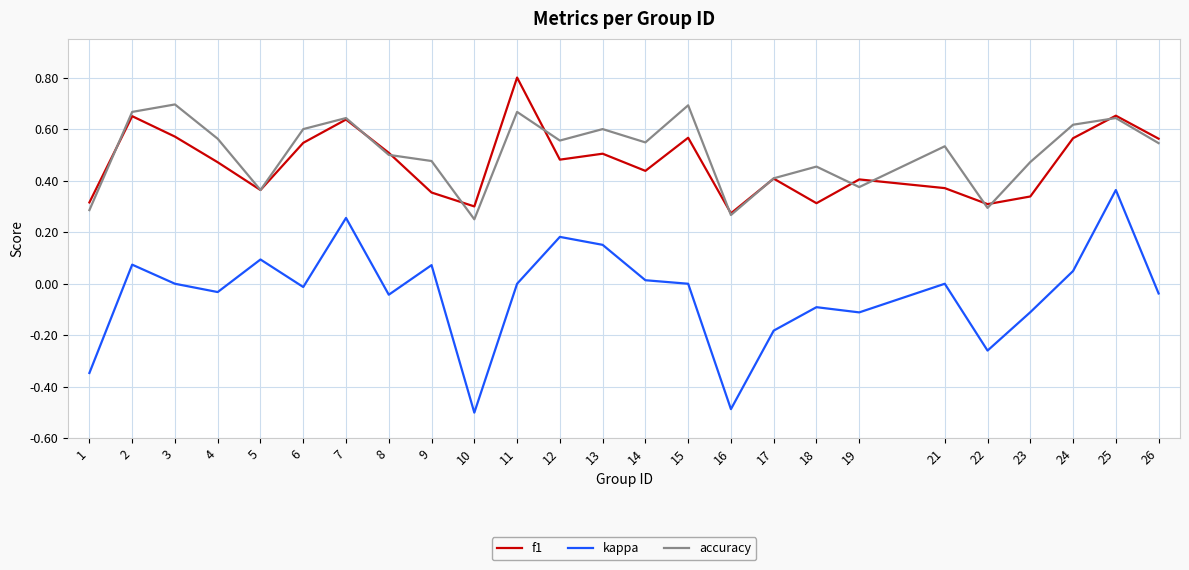

At which label is f1 closest to 0?

16